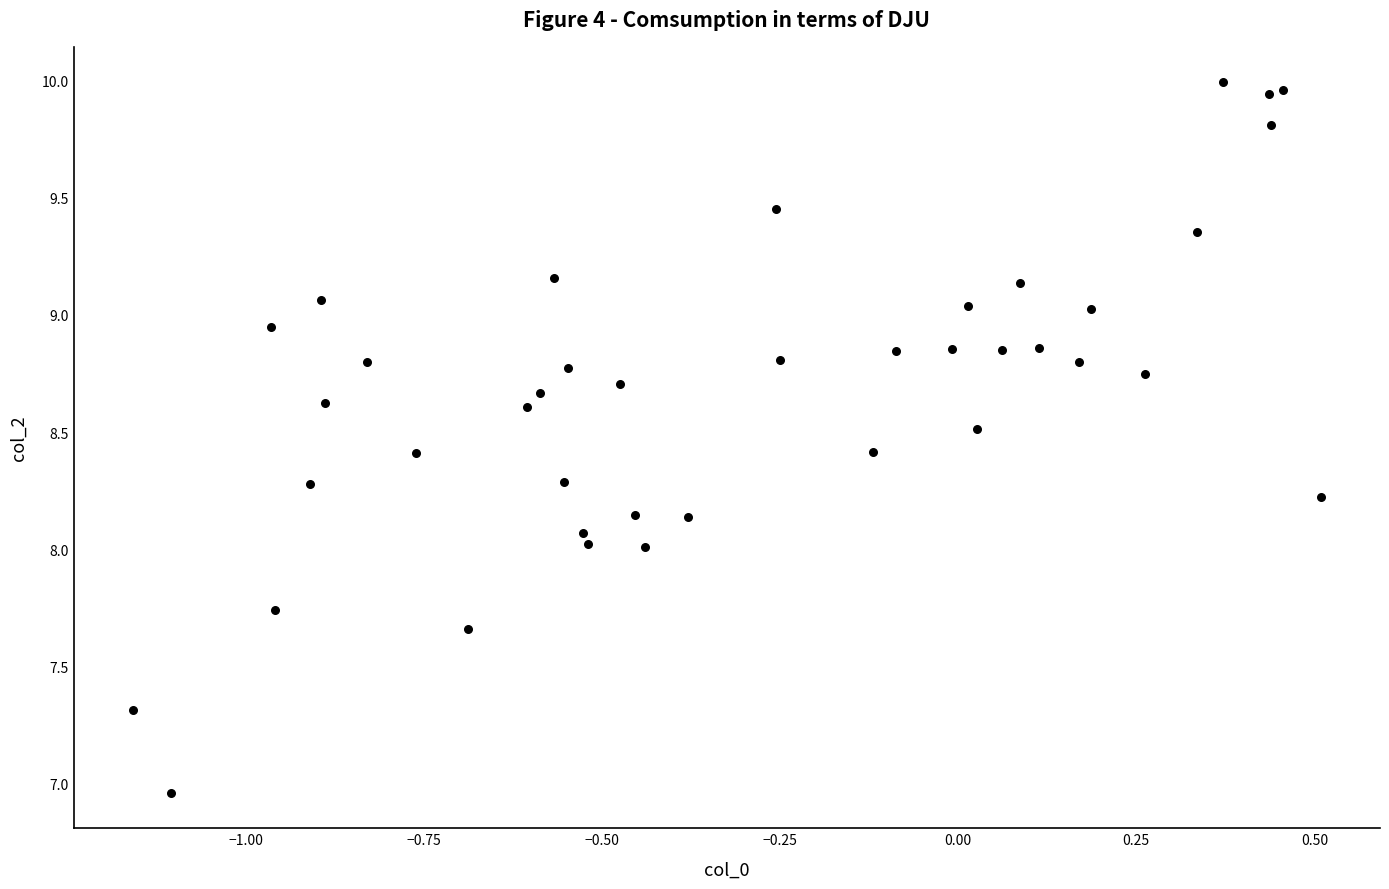

What is the range of Y values (max minus min)?

3.0